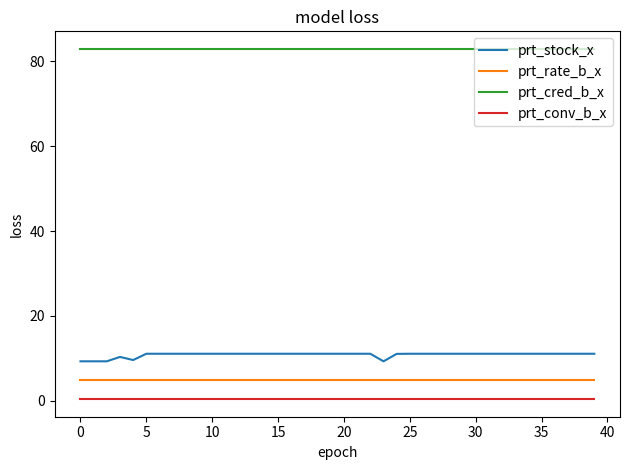

List the series in order of their peak value, highest first.

prt_cred_b_x, prt_stock_x, prt_rate_b_x, prt_conv_b_x